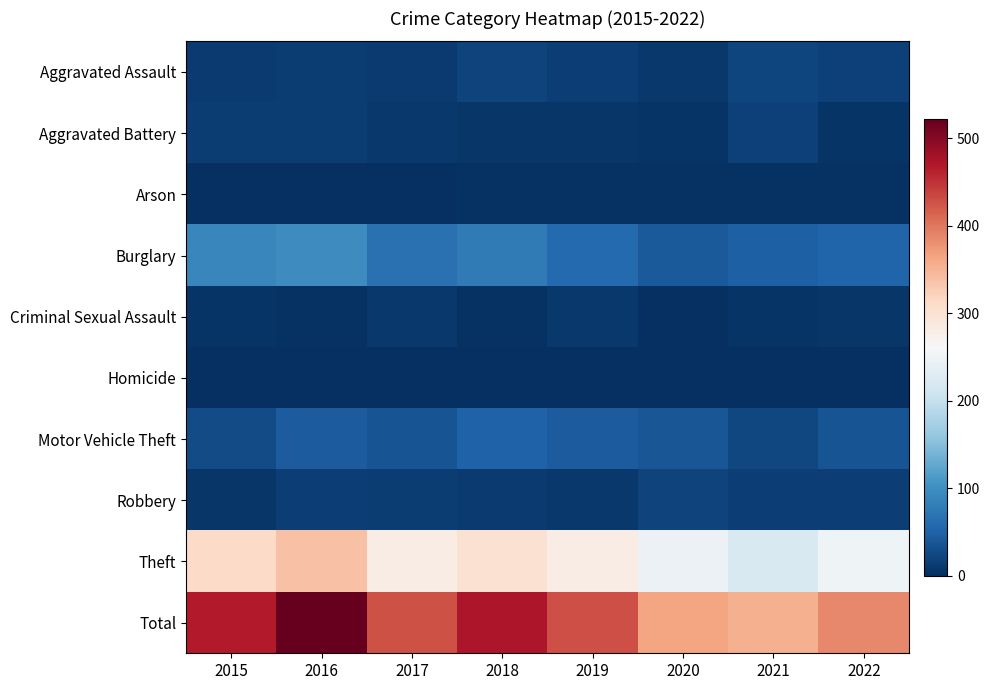

At how many categories does at least one series exceed 201?

8